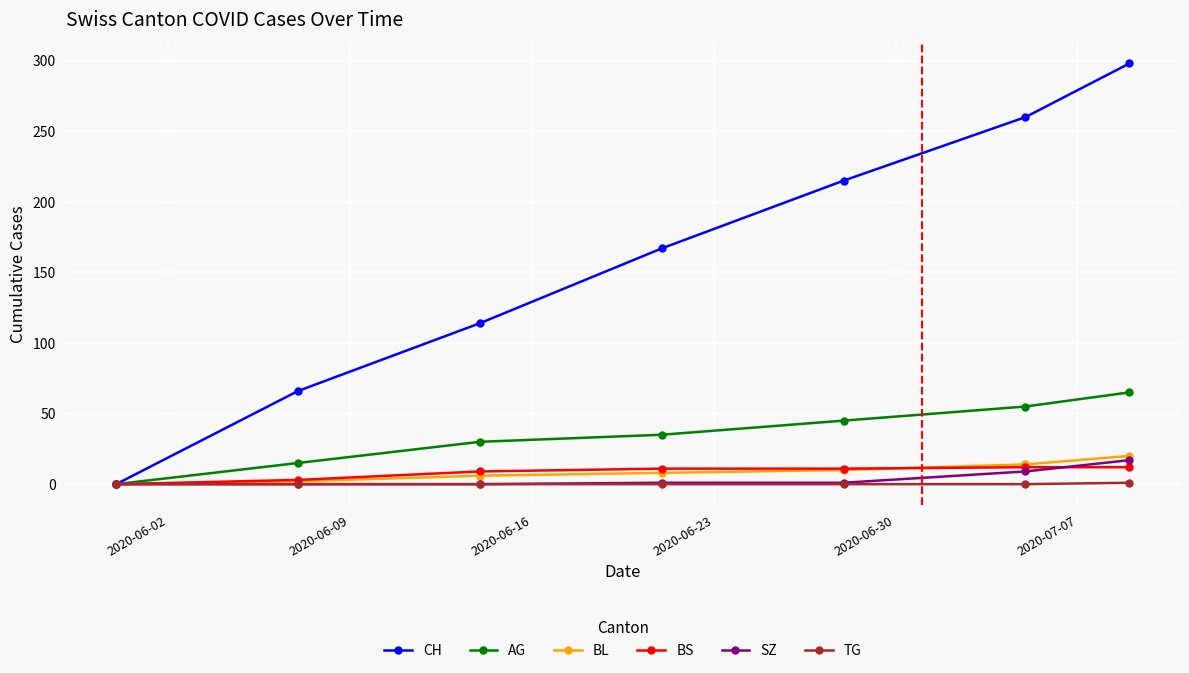

Which series has the widest spread of values?

CH